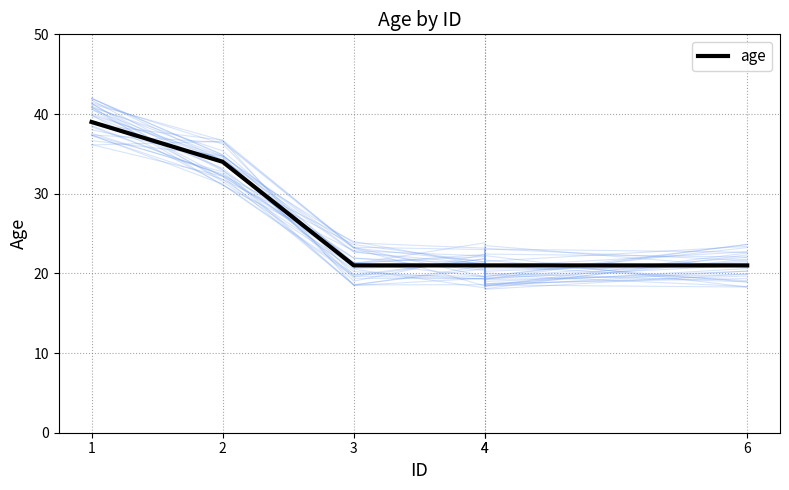

True or false: the data shows 9 at 6.

False